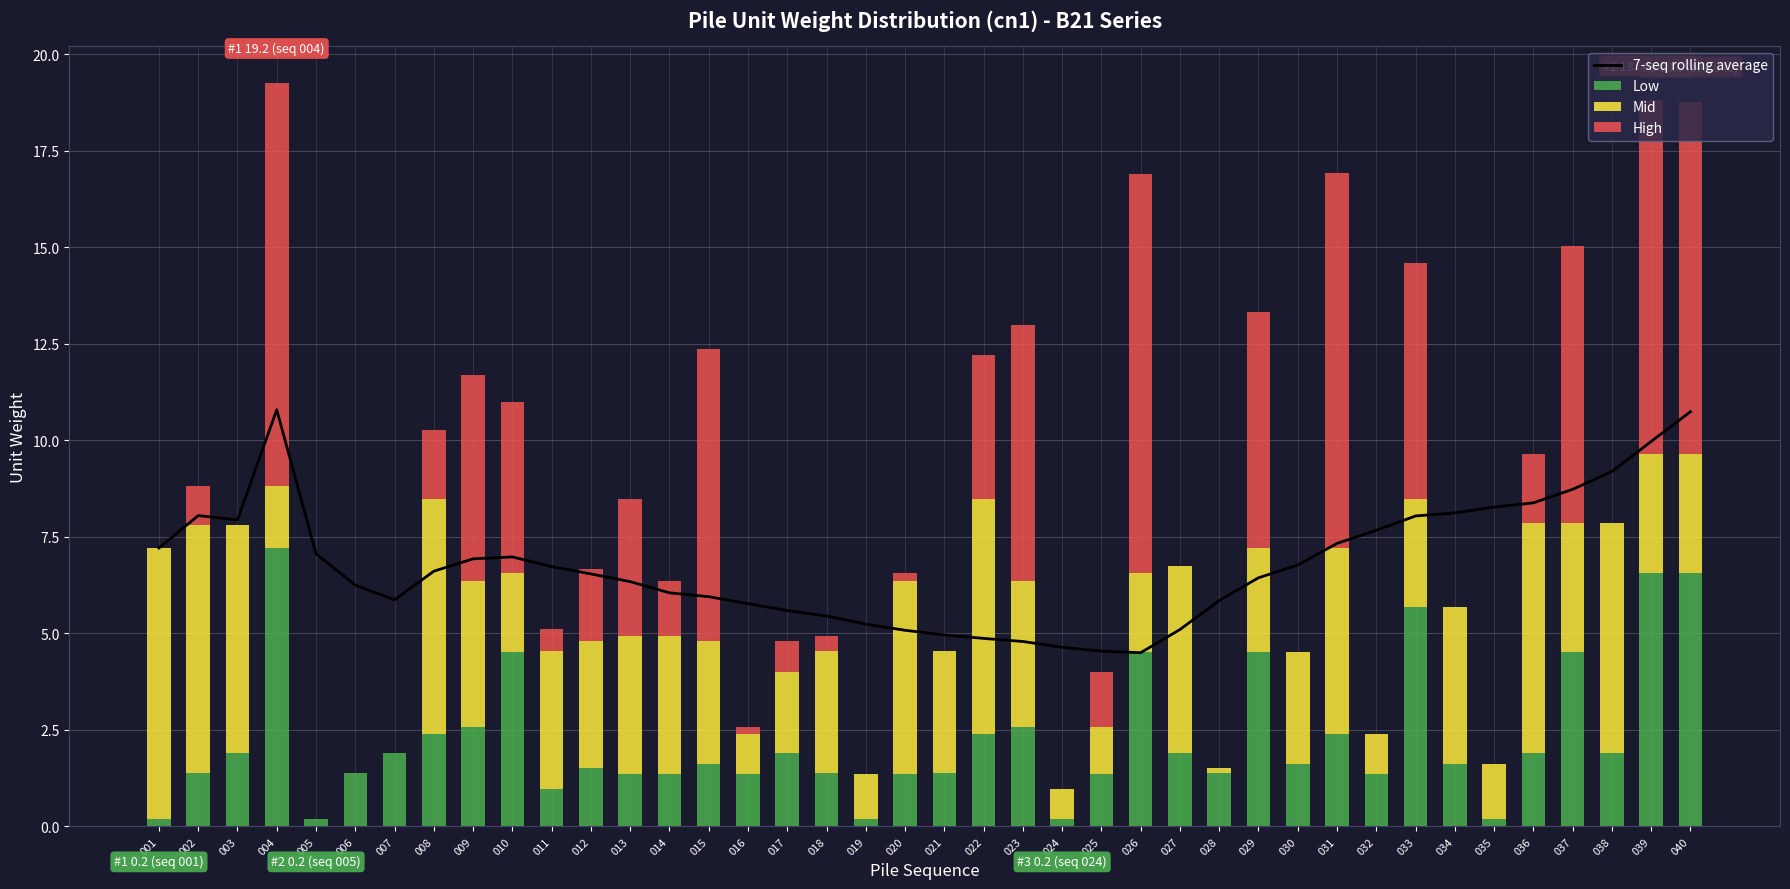

Which label corresponds to the smallest value in the chart?

005